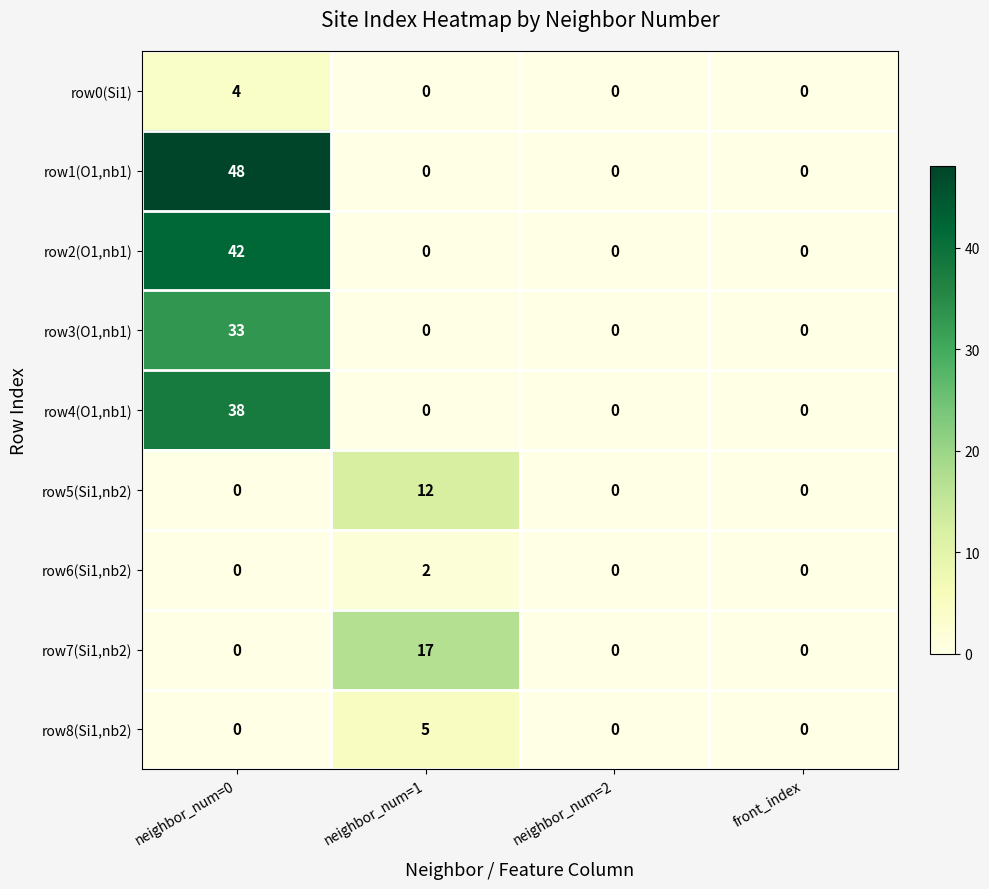

What is the approximate value of row5(Si1,nb2) at neighbor_num=1, to the nearest 5?

10